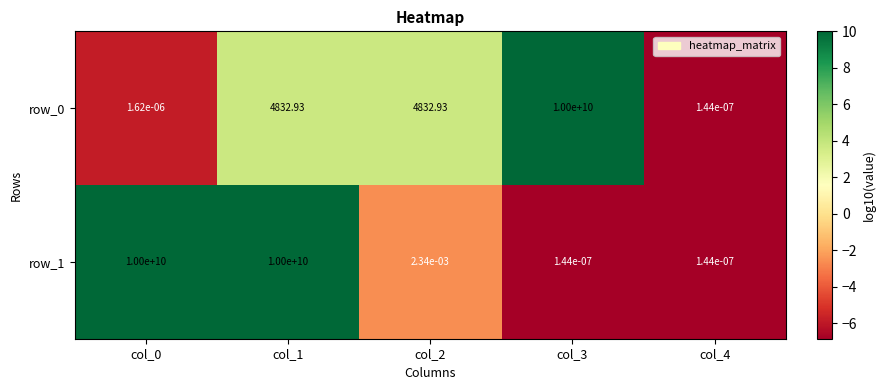

Reading right to left, what are all the values shown in this chart?

row_0: col_4=-6.8	col_3=10.0	col_2=3.7	col_1=3.7	col_0=-5.8
row_1: col_4=-6.8	col_3=-6.8	col_2=-2.6	col_1=10.0	col_0=10.0